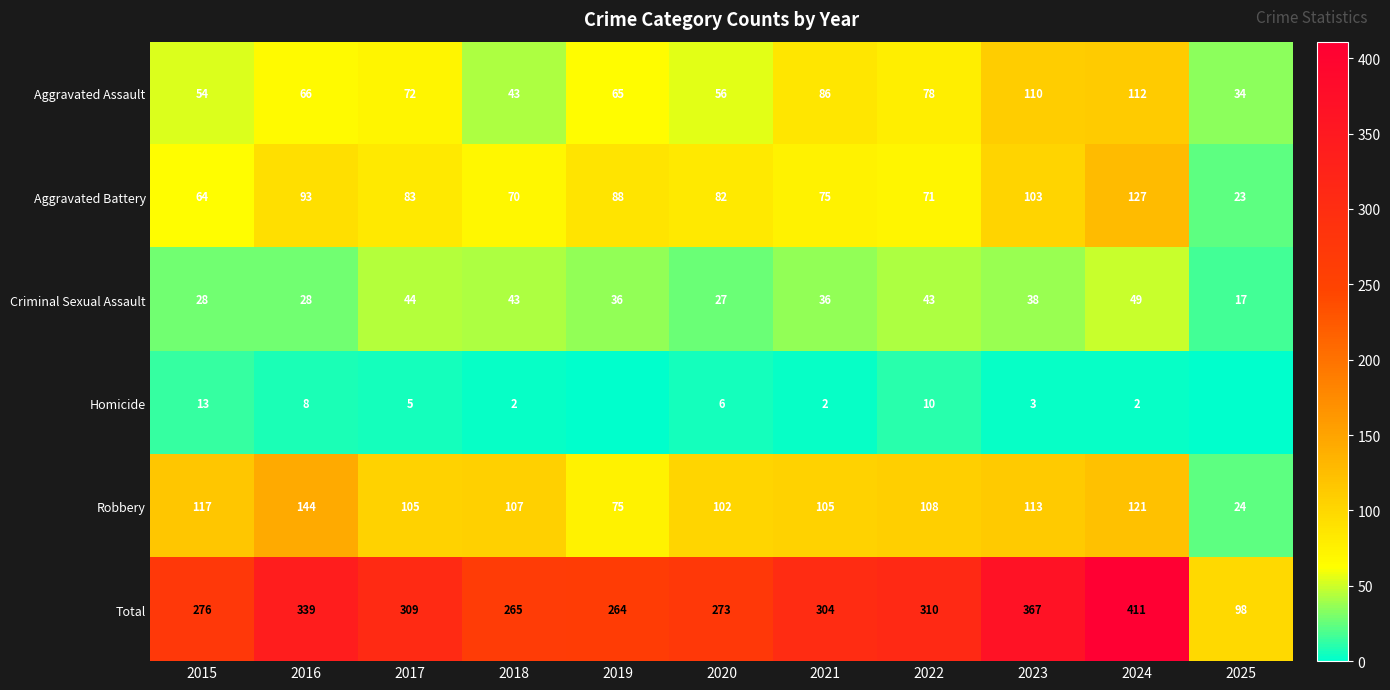

At which label does Total first exceed 304?

2016